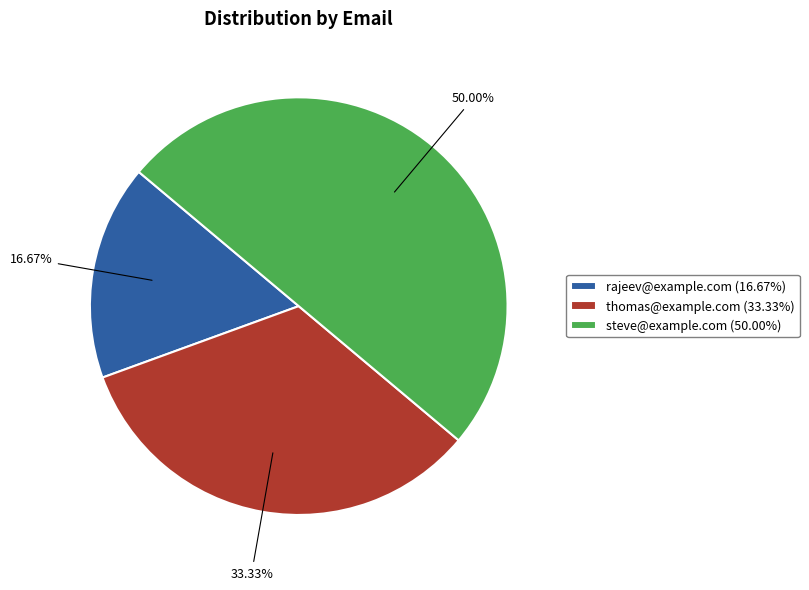

Which category has the smallest portion of the pie?

rajeev@example.com